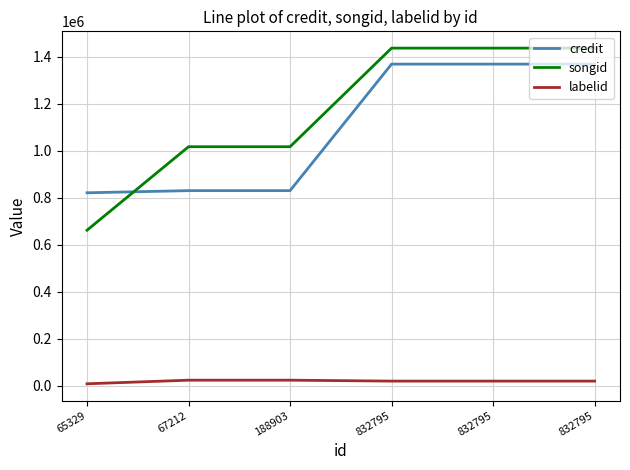

At 67212, list the series in order from smallest to largest.

labelid, credit, songid